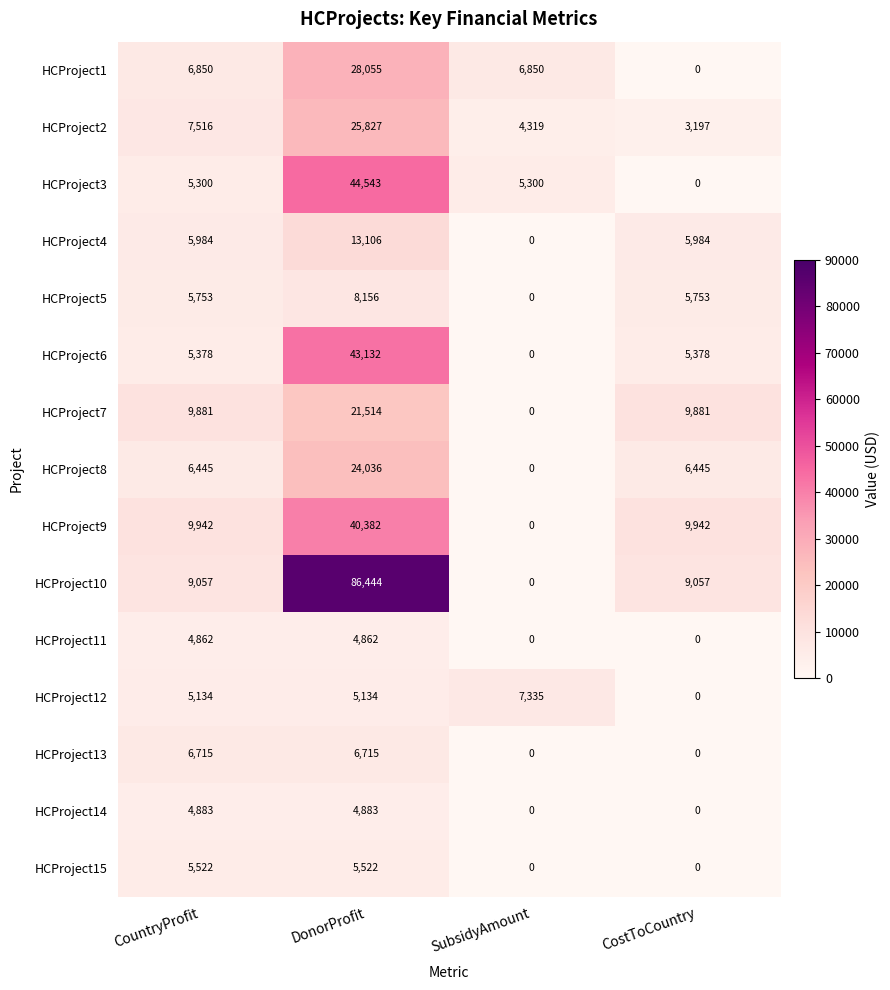

The value of HCProject7 at DonorProfit is 21514. True or false?

True